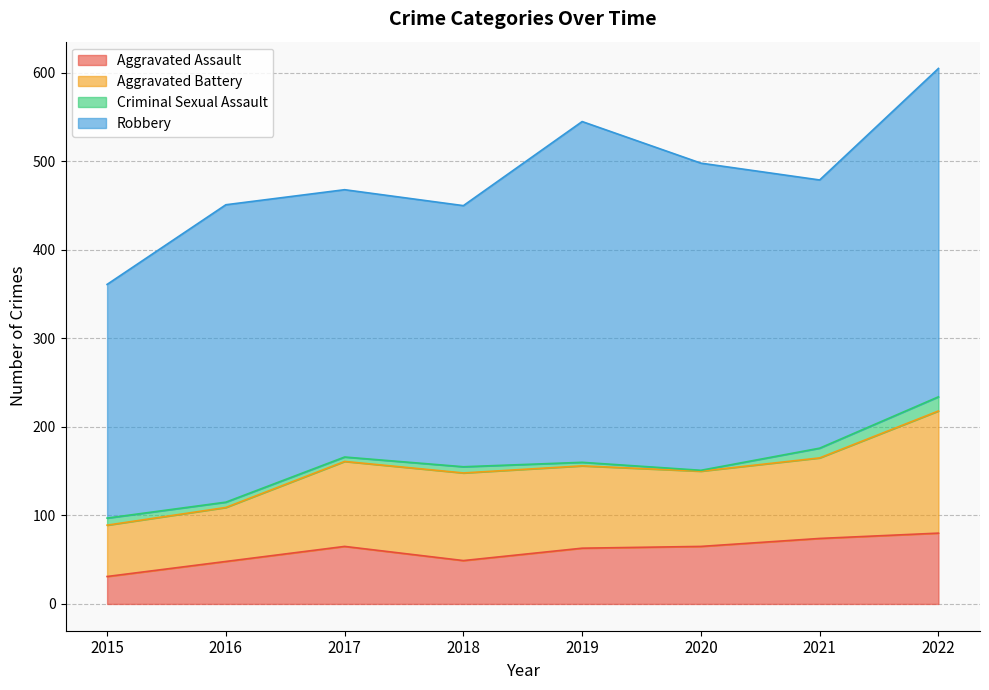

What is the sum of the Aggravated Assault values at 2017 and 2022?

145